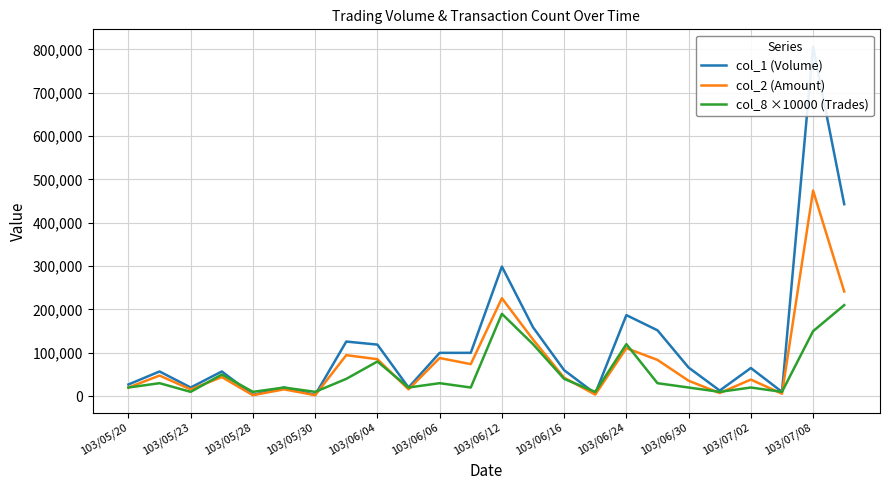

The value of col_8 ×10000 (Trades) at 103/06/04 is 31896. True or false?

False